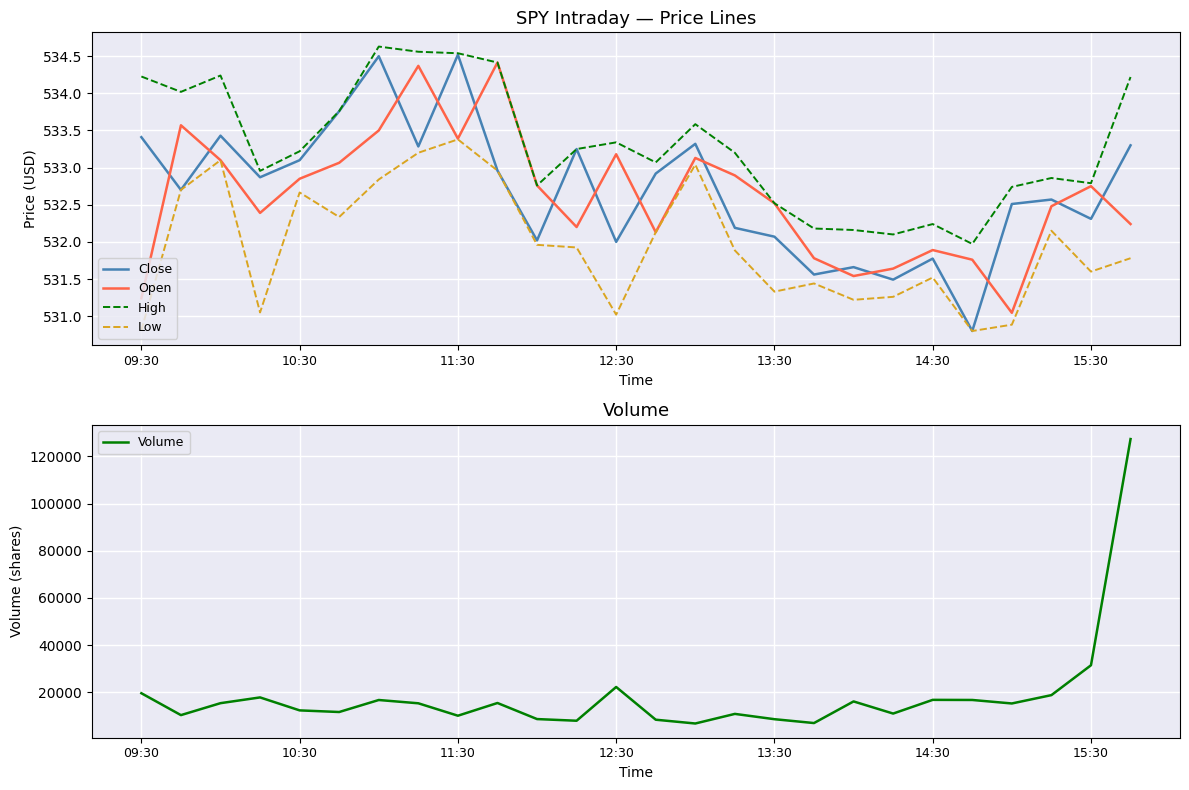

Is it true that Close equals 232.0 at 14:30?

False